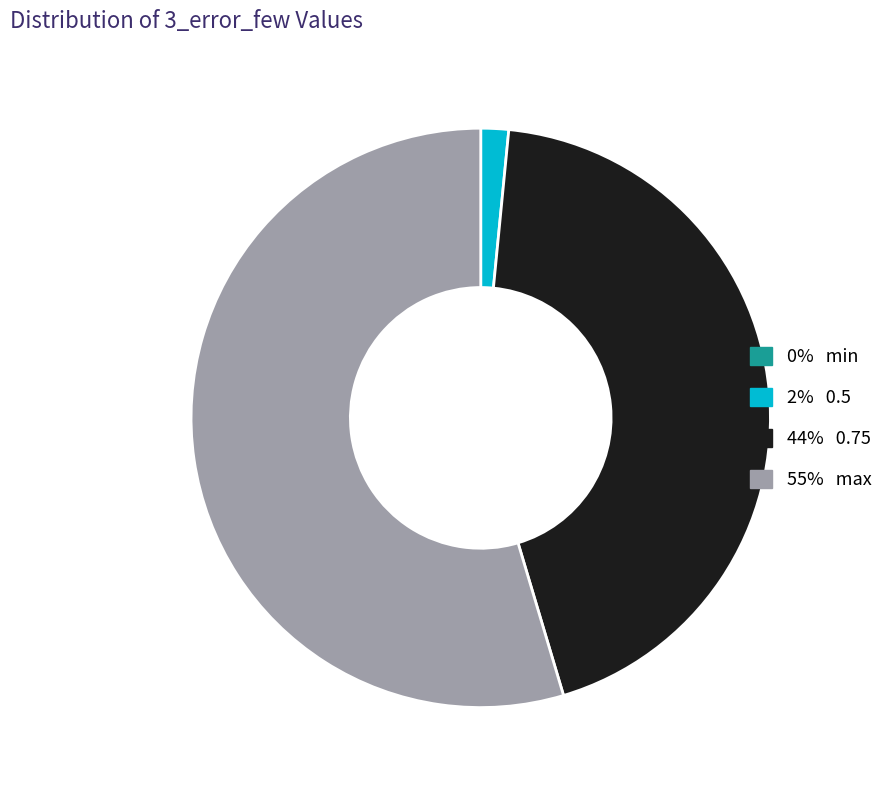

Does any single category account for the majority?

Yes